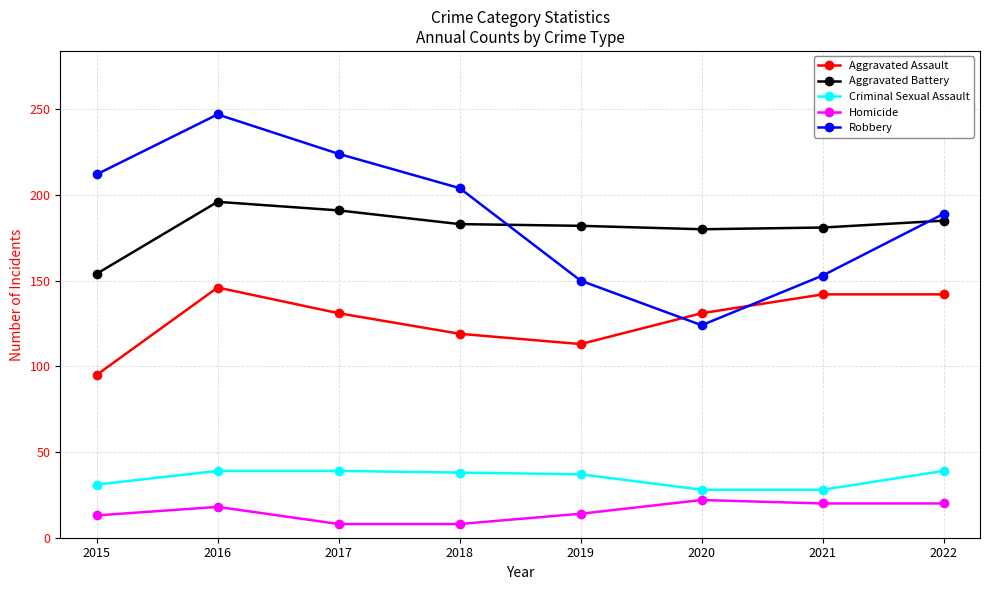

What is the maximum value shown in the chart?

247